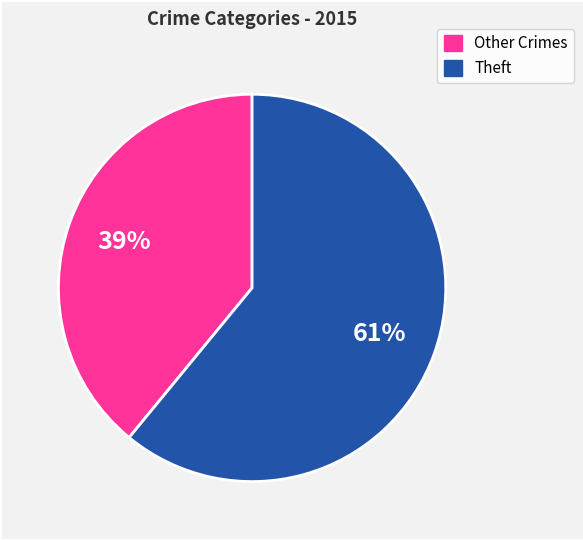

Is there any slice that represents more than half of the pie?

Yes